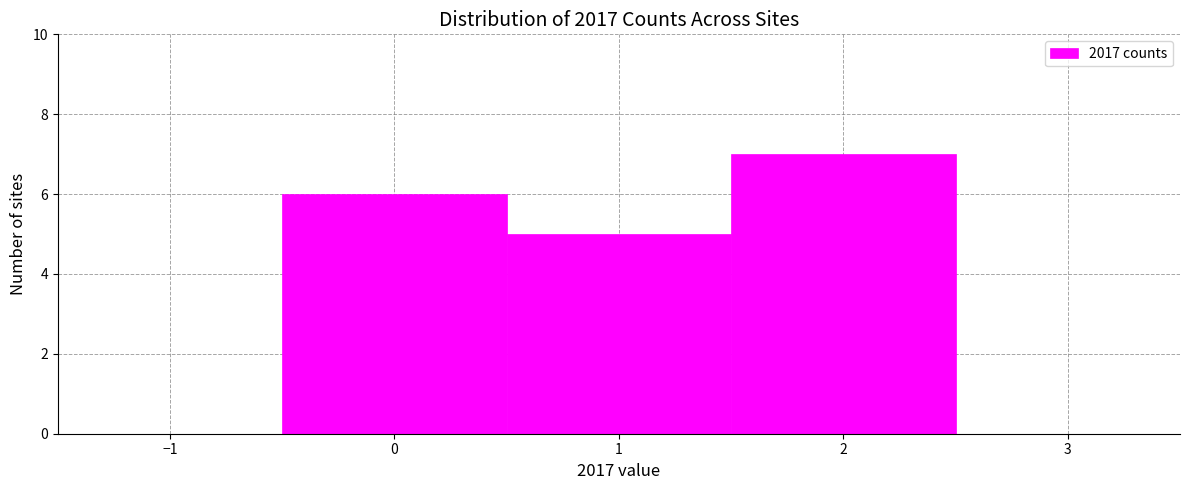

Reading left to right, transcribe this chart: for each bar, give the range it covers on the x-axis and its height. The values are not printed on the chart, so give them approximately, as read against the axis.

-0.5 to 0.5: 6
0.5 to 1.5: 5
1.5 to 2.5: 7